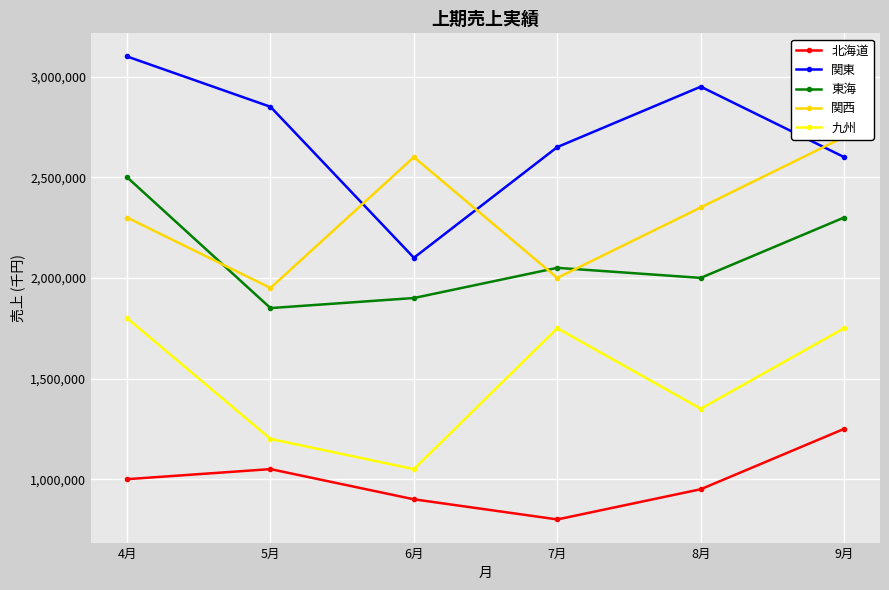

Reading left to right, extract all data points from this chart.

北海道: 4月=1000000	5月=1050000	6月=900000	7月=800000	8月=950000	9月=1250000
関東: 4月=3100000	5月=2850000	6月=2100000	7月=2650000	8月=2950000	9月=2600000
東海: 4月=2500000	5月=1850000	6月=1900000	7月=2050000	8月=2000000	9月=2300000
関西: 4月=2300000	5月=1950000	6月=2600000	7月=2000000	8月=2350000	9月=2700000
九州: 4月=1800000	5月=1200000	6月=1050000	7月=1750000	8月=1350000	9月=1750000